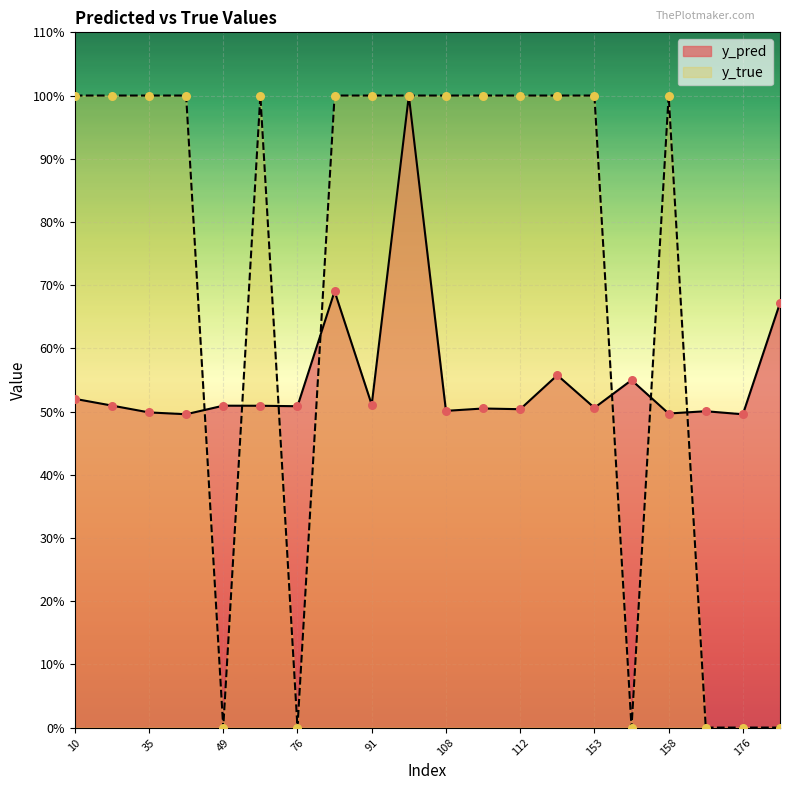

Is the value of y_true at 153 greater than the value of y_pred at 49?

Yes